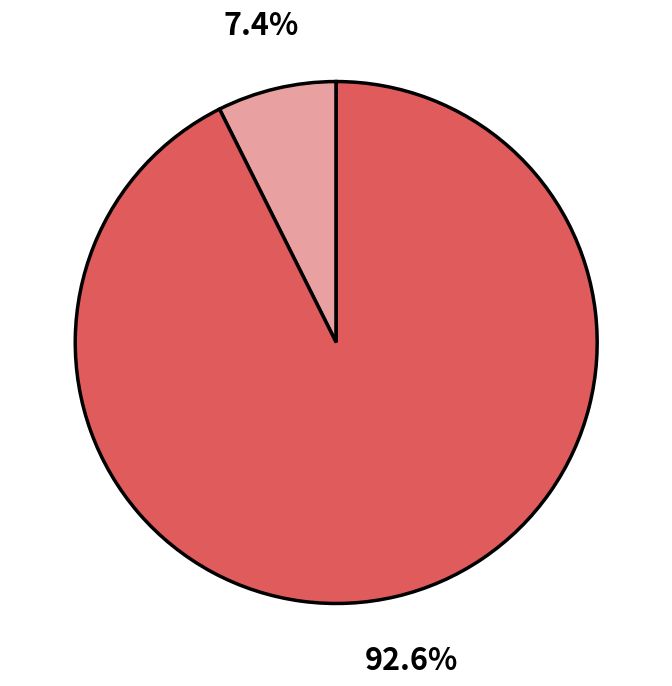

To the nearest percent, what is the average slice percentage?

50%